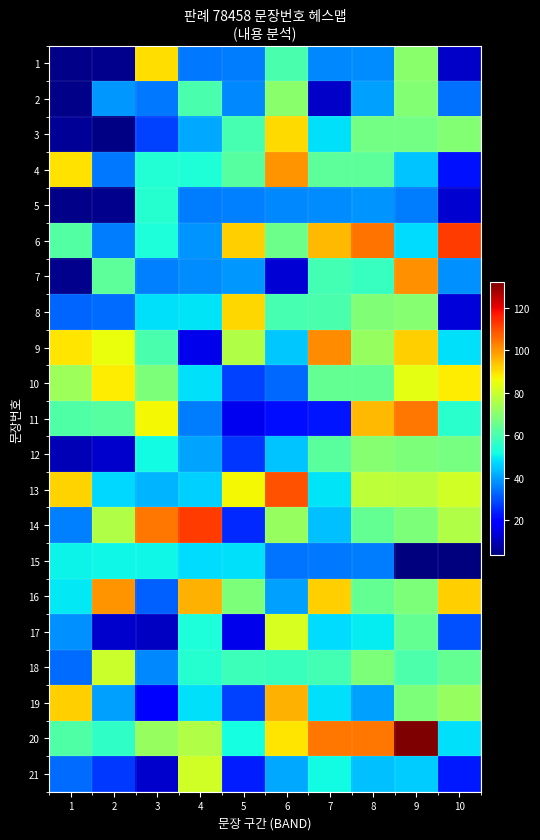

How many distinct data groups are displayed?

21